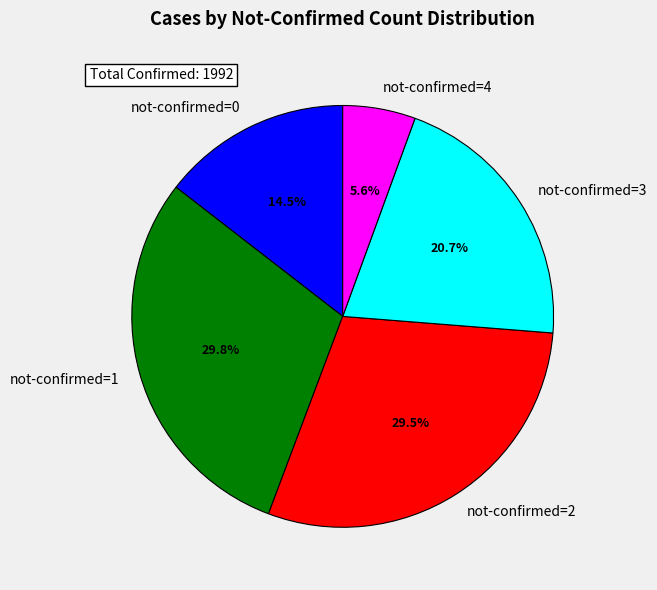

How many slices are in this pie chart?

5